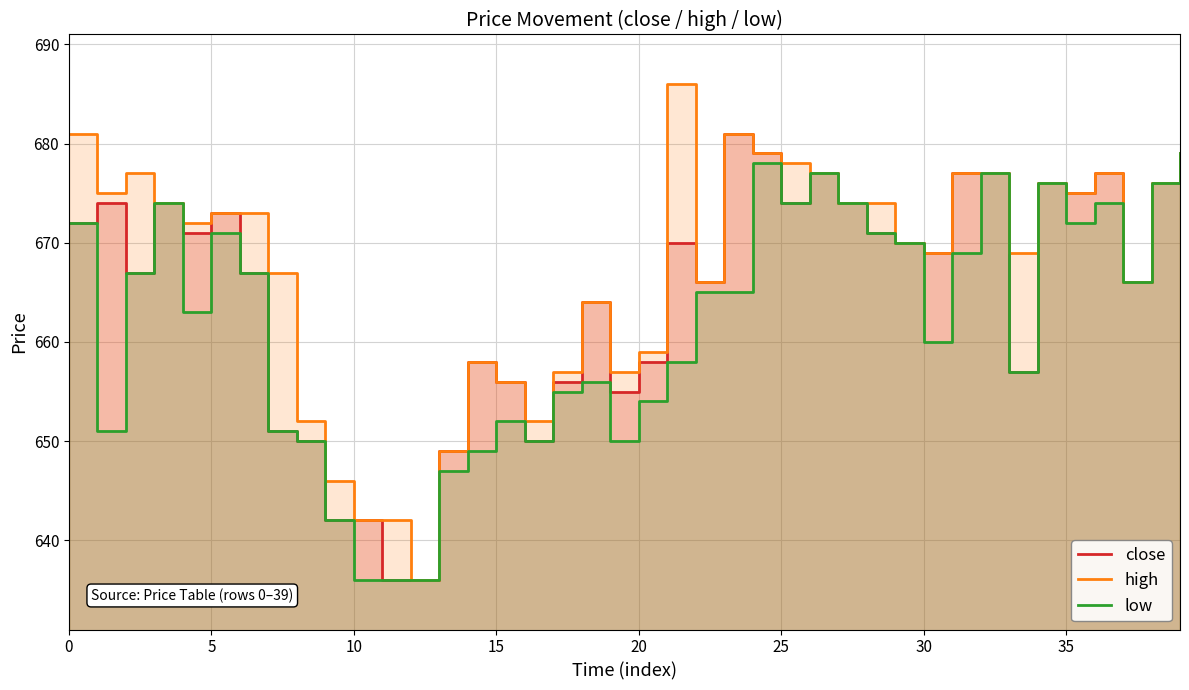

How many values in the high series are below 673?

20